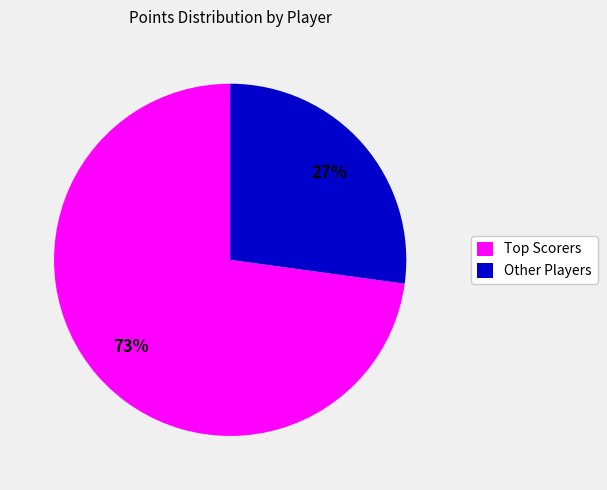

To the nearest percent, what is the average slice percentage?

50%